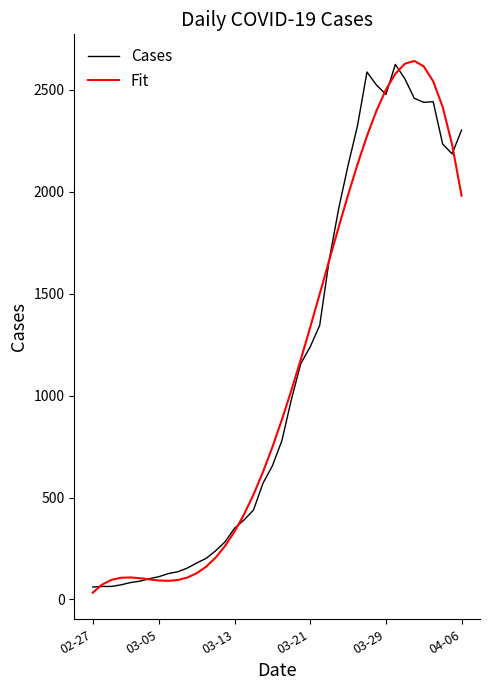

What are all the series names shown in the legend?

Cases, Fit